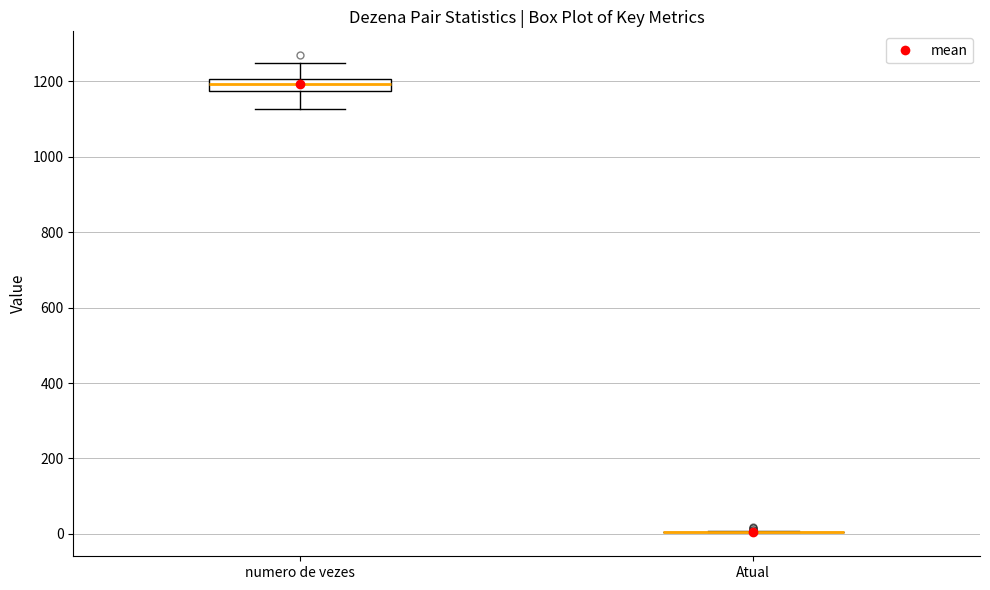

Reading left to right, read every box against the y-axis: the position of its median line, the range the box covers, and the ends of its whiskers. The values are not printed on the chart, so give them approximately, as read against the axis.

numero de vezes: median 1200 (inside the box), box 1180 to 1200, whiskers 1120 to 1240
Atual: box collapsed to a line at 0, whiskers 0 to 0